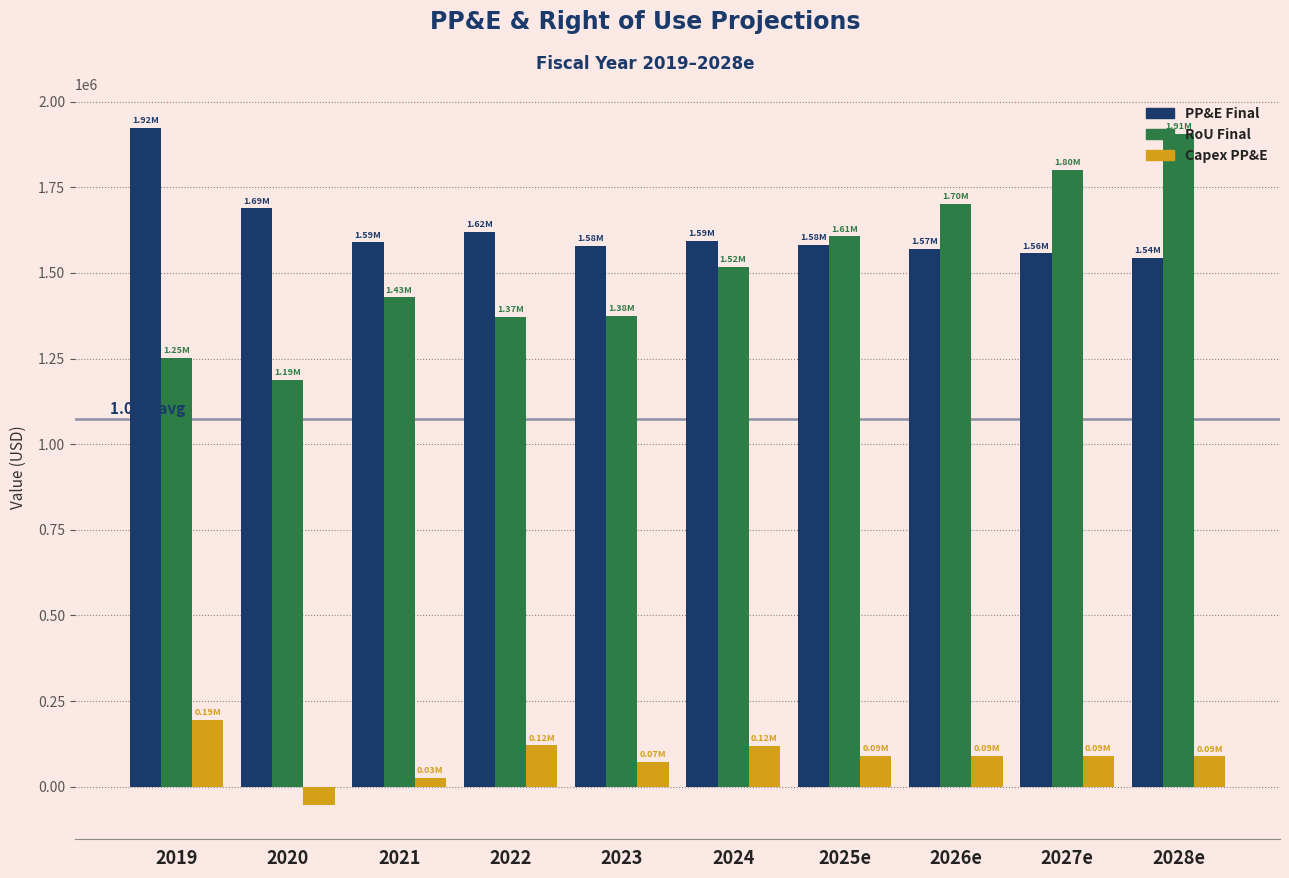

Which series changed the most between 2024 and 2027e?

RoU Final